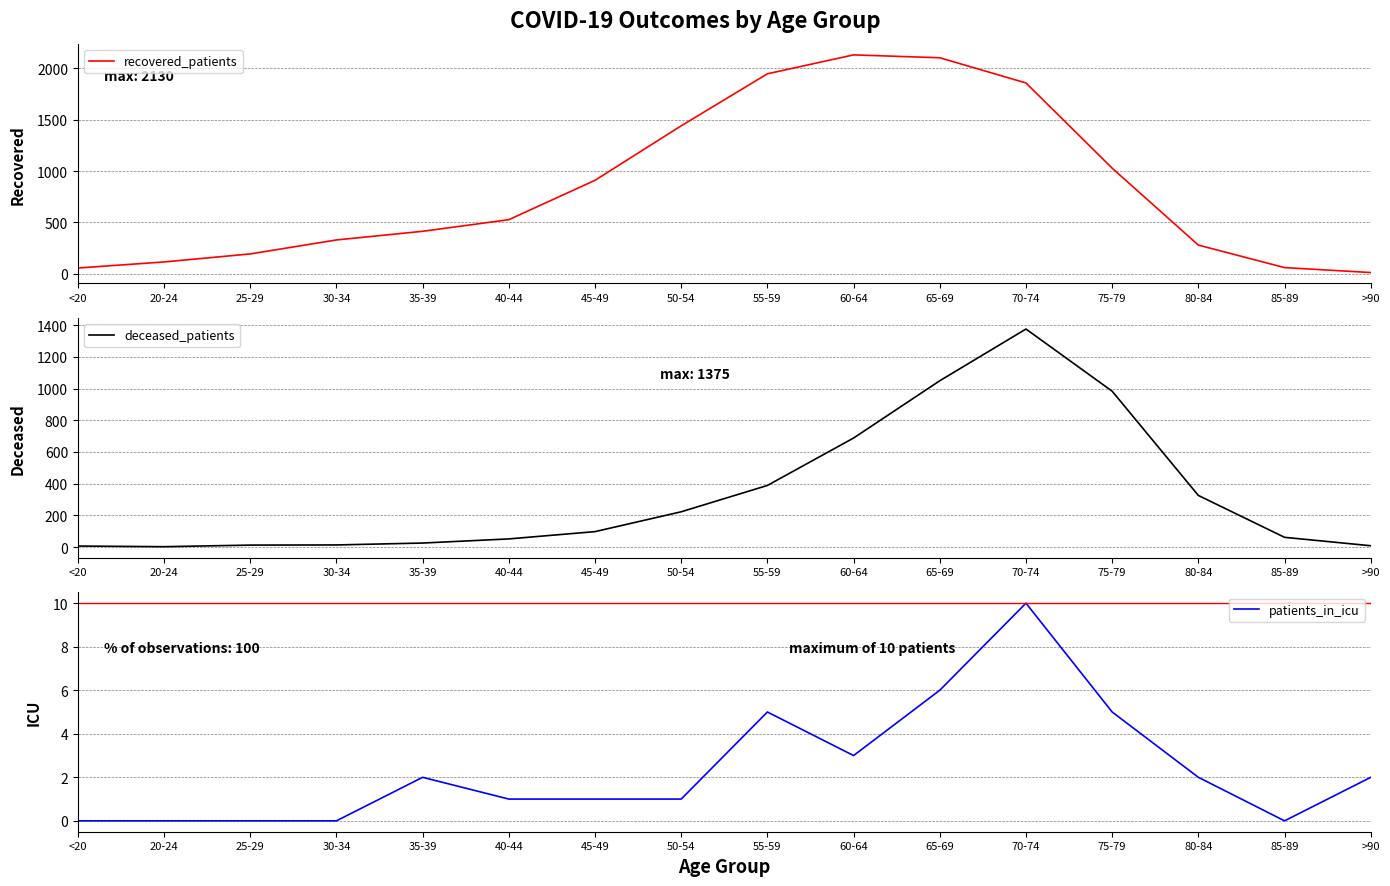

True or false: patients_in_icu has a value of 1 at >90.

False